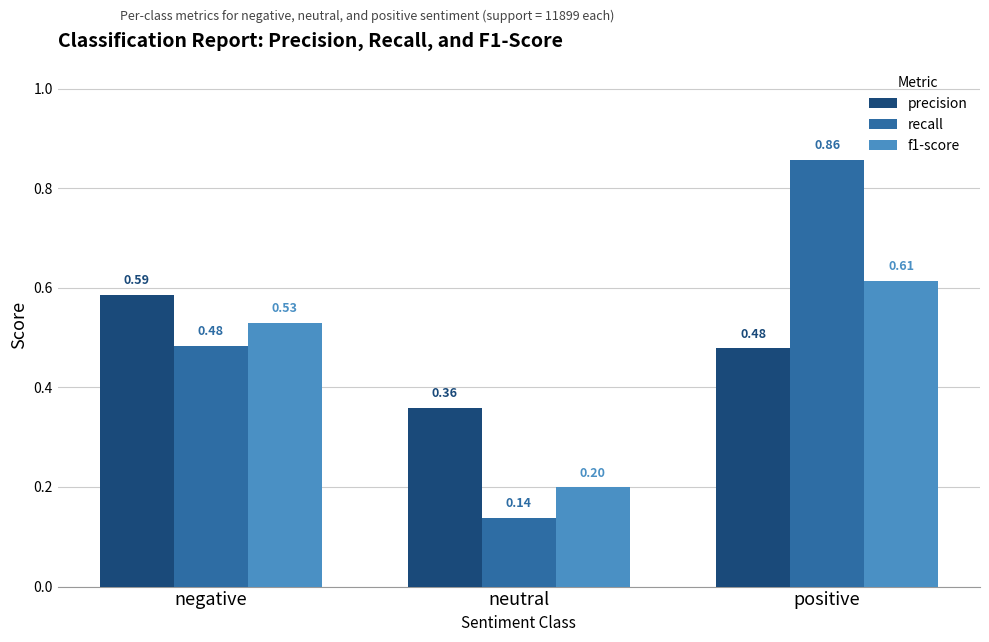

What is the sum of the recall values at positive and negative?

1.3